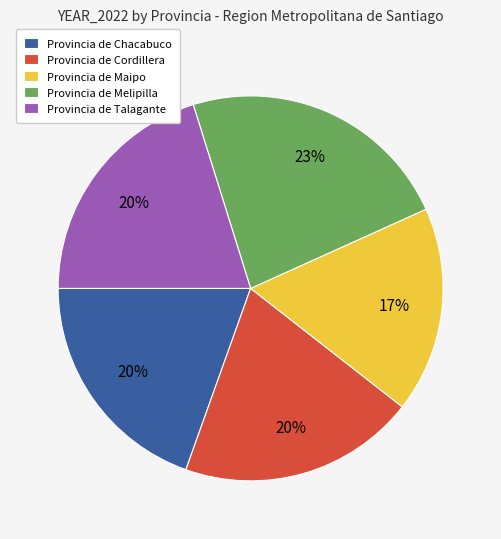

True or false: Provincia de Maipo accounts for 5% of the total.

False